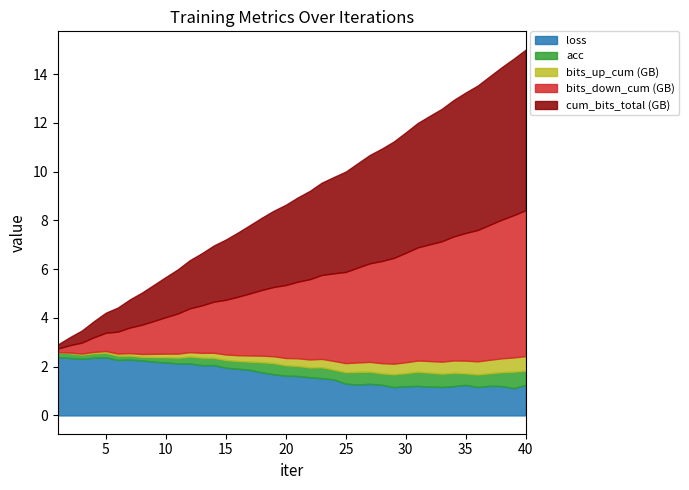

Which series changed the most between 11 and 34?

cum_bits_total